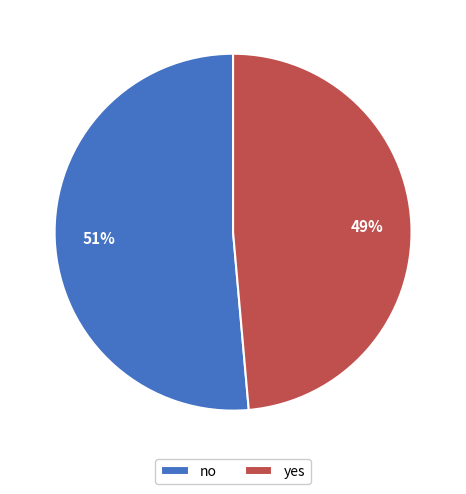

True or false: no accounts for 51% of the total.

True